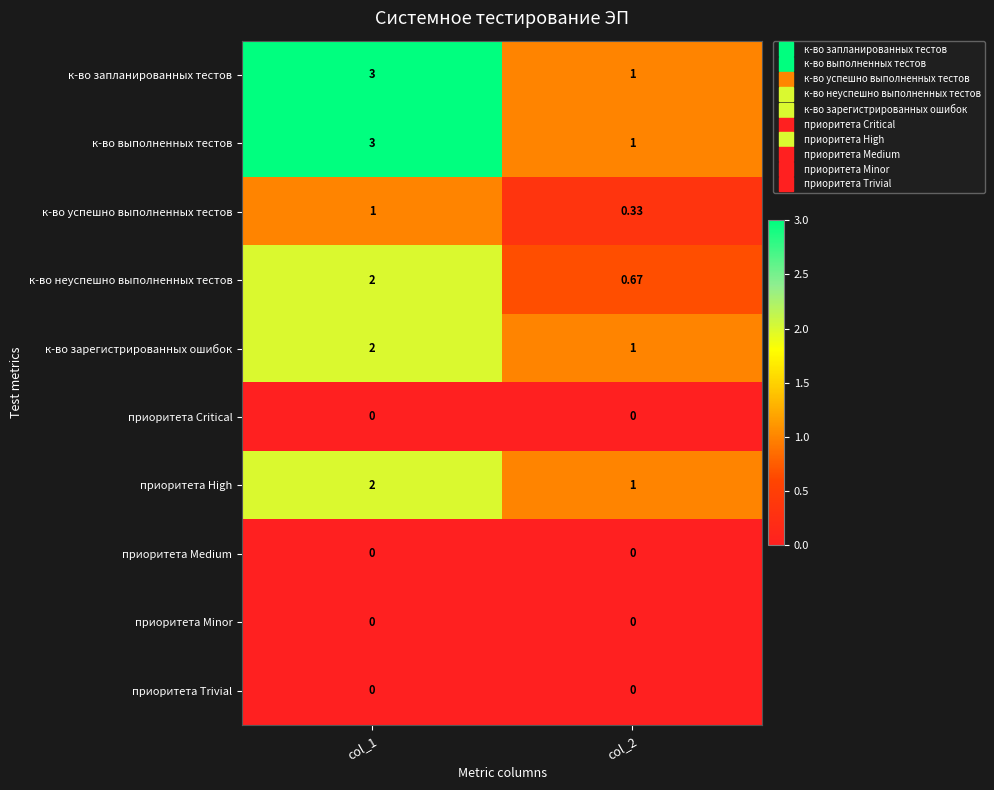

Is the value of к-во неуспешно выполненных тестов at col_1 greater than the value of к-во выполненных тестов at col_1?

No